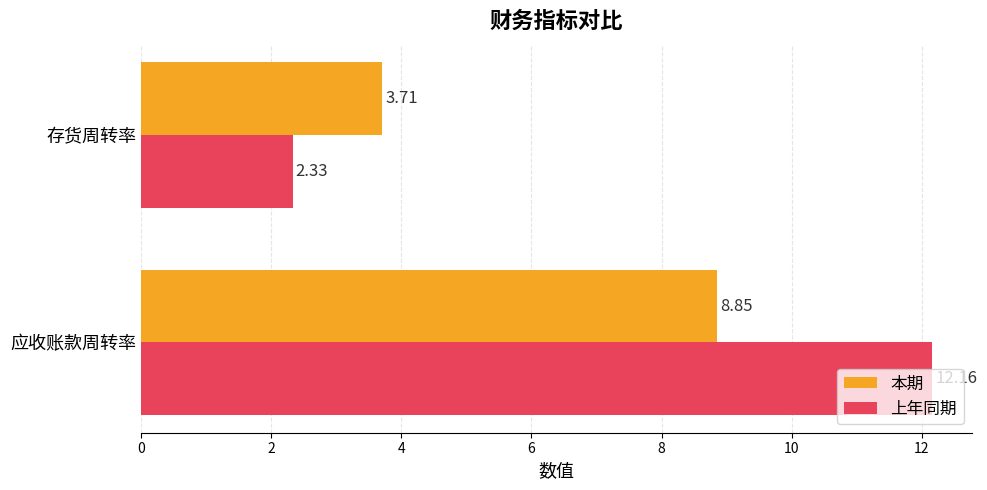

What is the average value of the 本期 series?

6.3